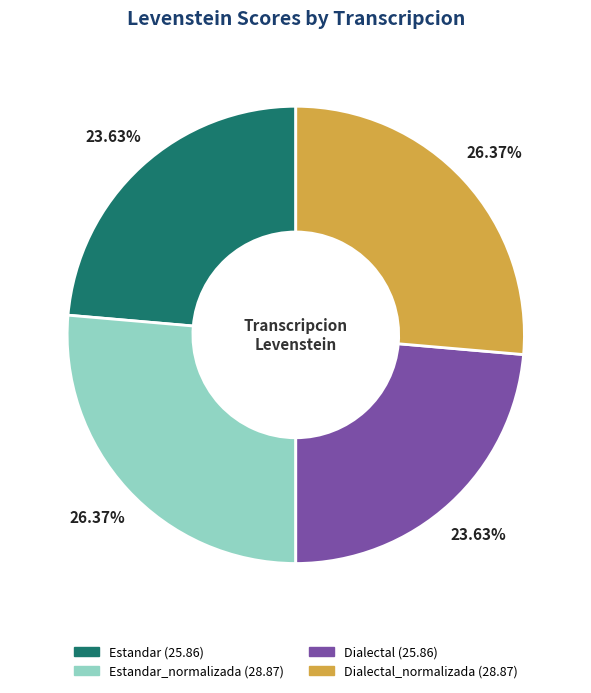

Does any single category account for the majority?

No